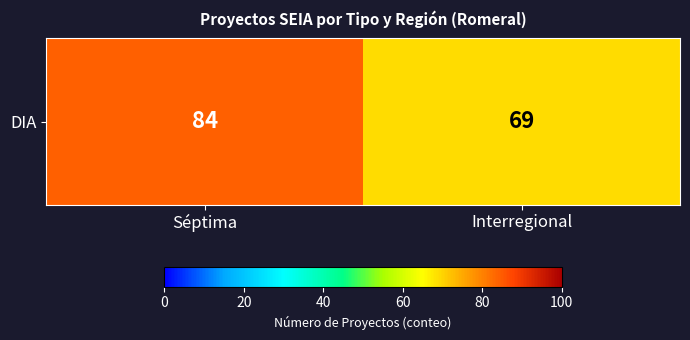

What is the smallest value displayed?

69